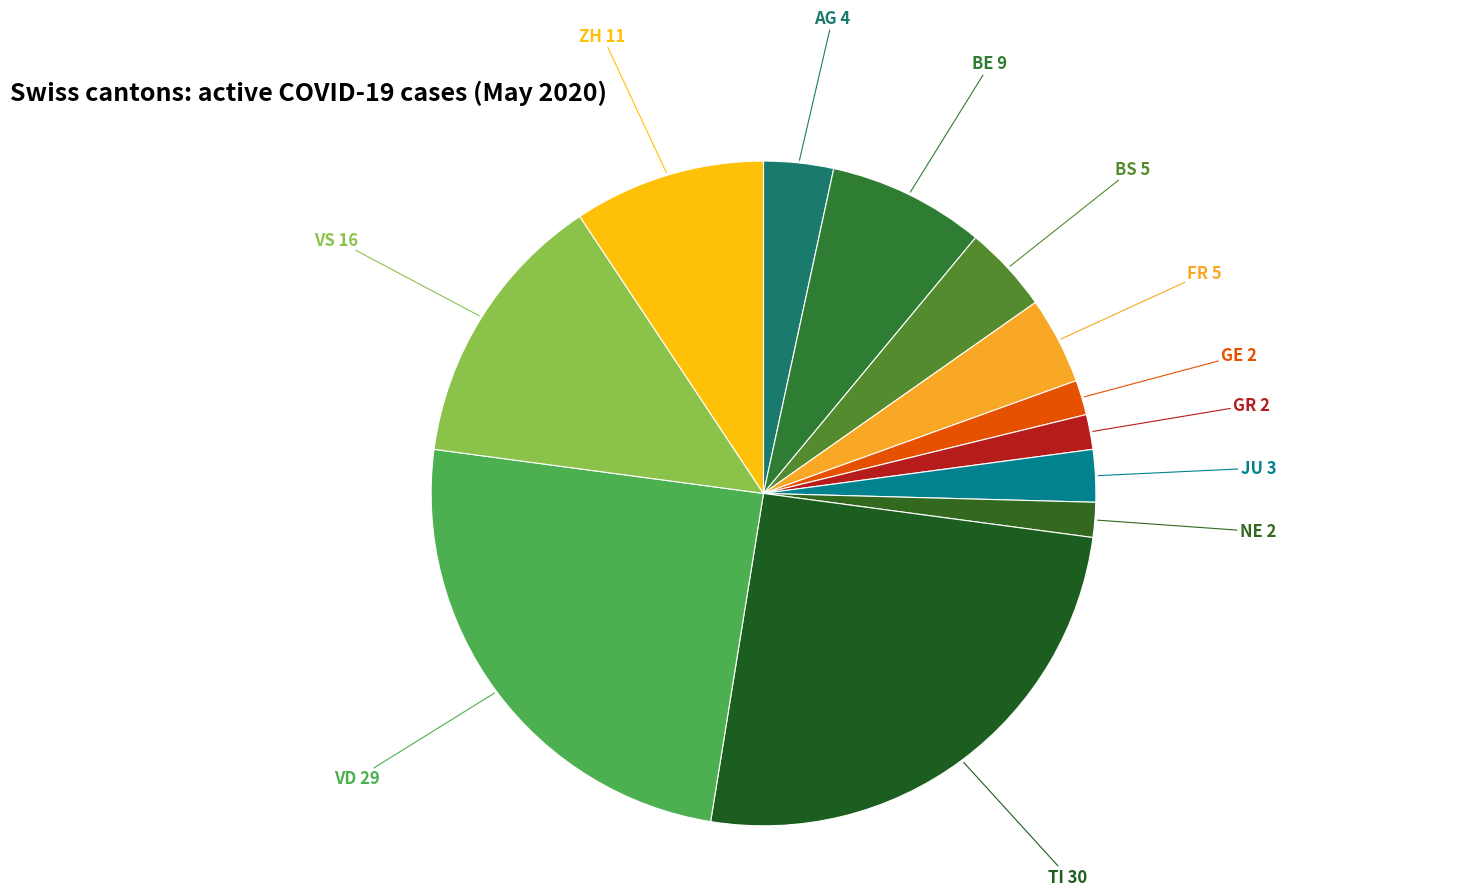

What is the smallest slice in the pie chart?

GE